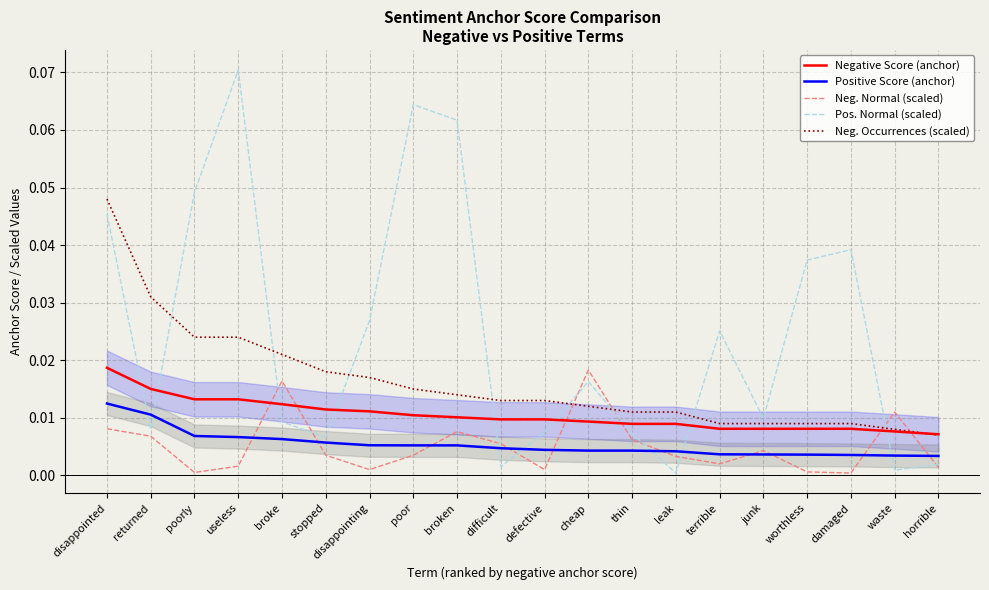

Which series has the widest spread of values?

Pos. Normal (scaled)